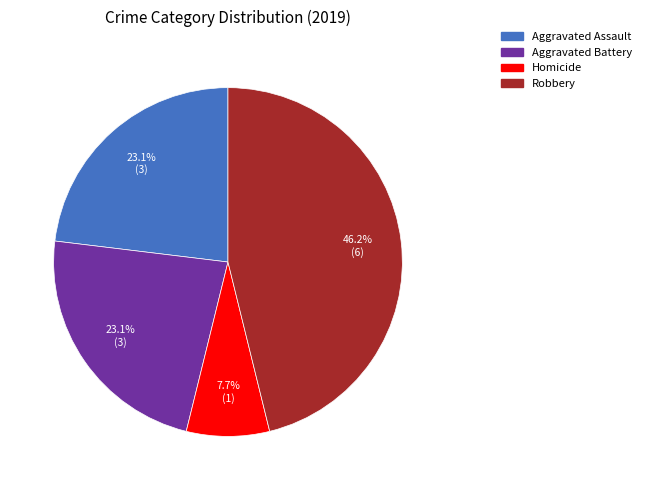

Is there a majority slice in this chart?

No